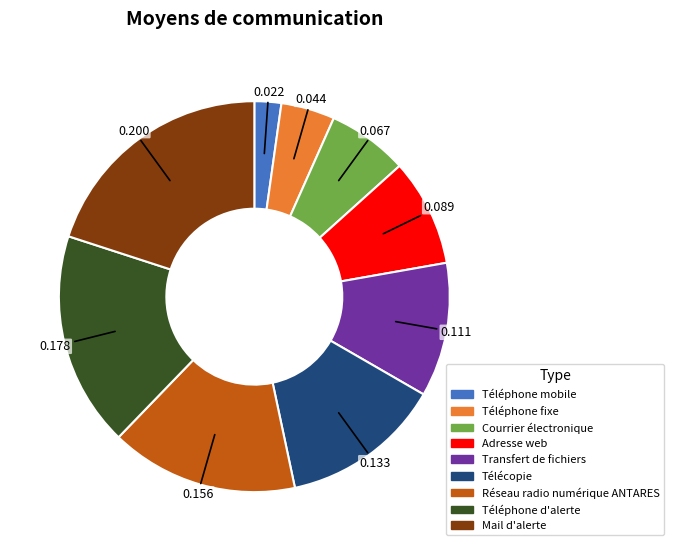

Is it true that Téléphone mobile is 2% of the pie?

True